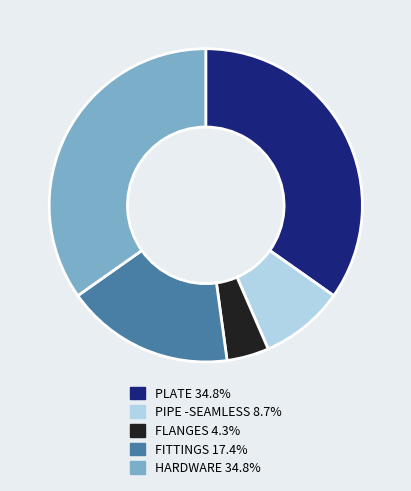

How many slices are in this pie chart?

5